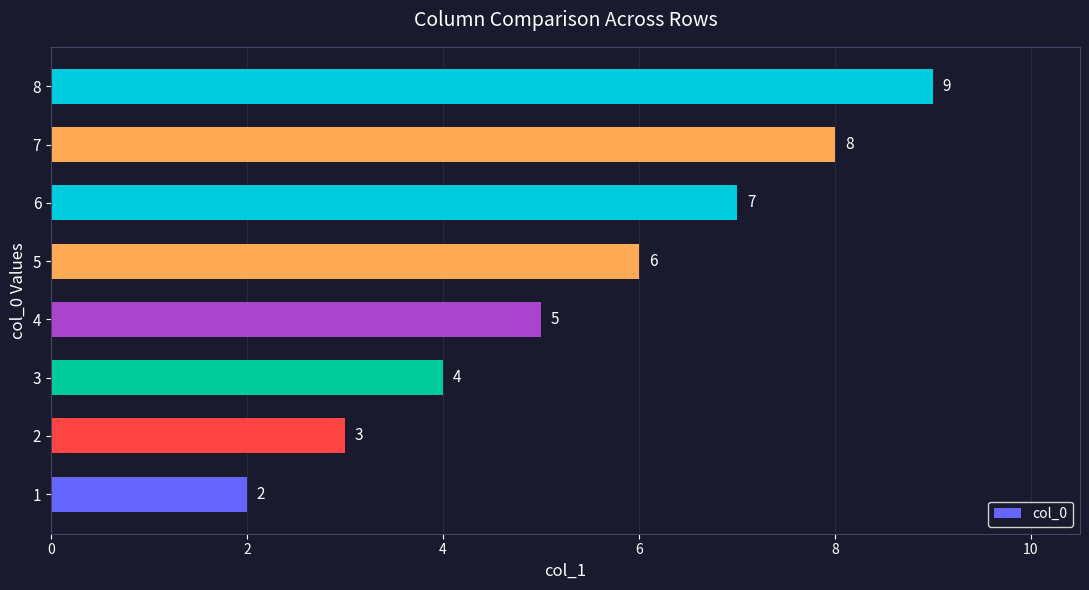

Is it true that the value at 1 is 1?

False